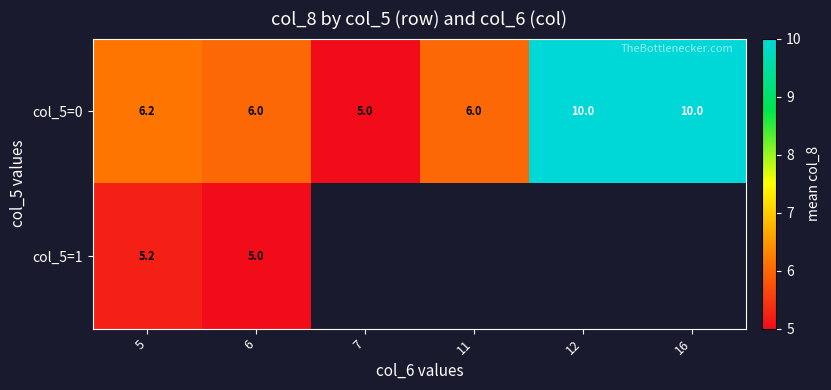

Which category has the highest value in the col_5=1 series?

5